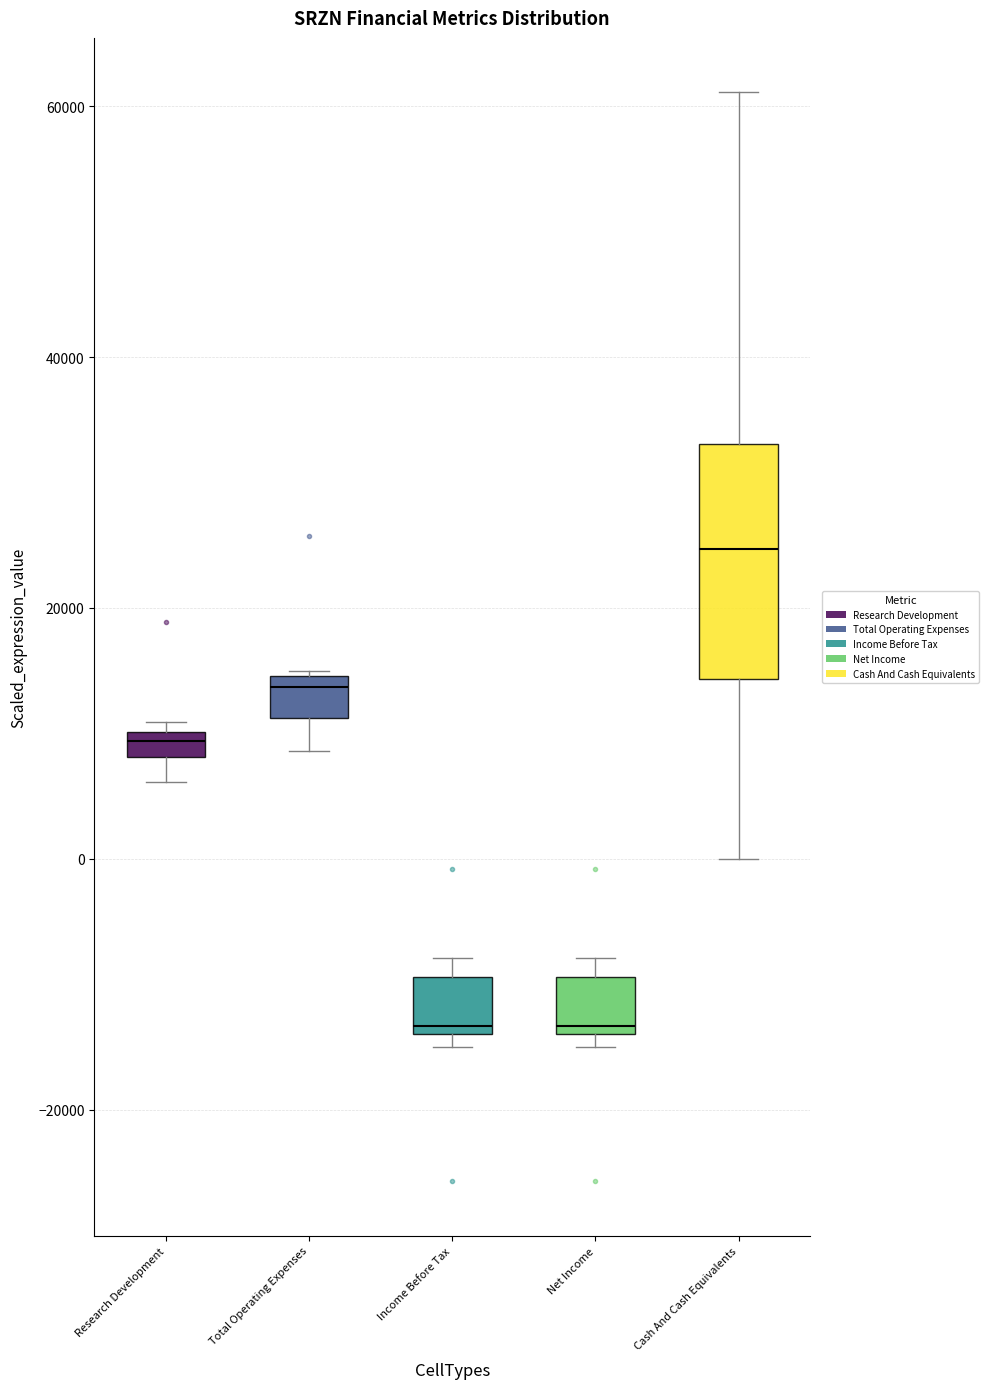

Which box is the tallest, from its lower edge to its upper edge?

Cash And Cash Equivalents